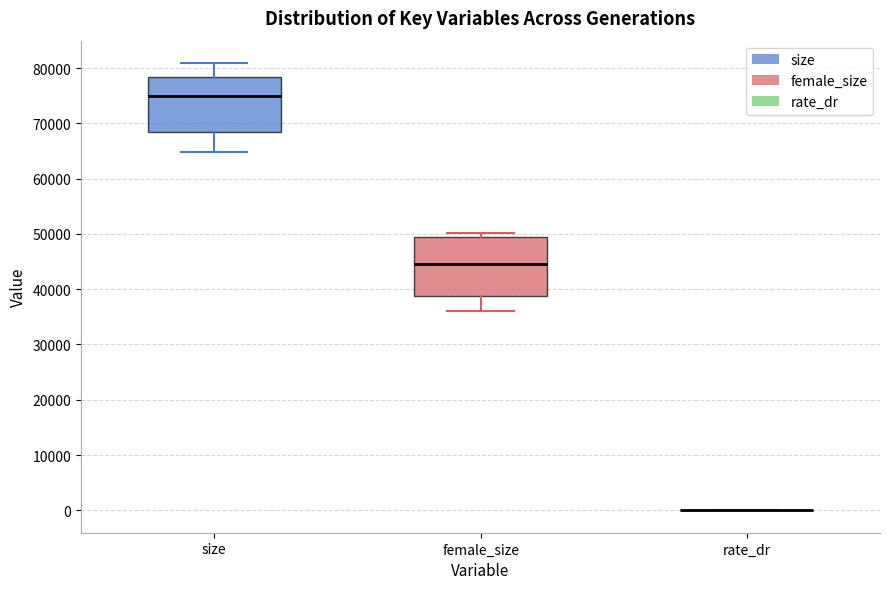

Reading left to right, read every box against the y-axis: the position of its median line, the range the box covers, and the ends of its whiskers. The values are not printed on the chart, so give them approximately, as read against the axis.

size: median 75000, box 68000 to 78000, whiskers 65000 to 81000
female_size: median 45000, box 39000 to 50000, whiskers 36000 to 50000 (just above the box's upper edge)
rate_dr: box collapsed to a line at 0, whiskers 0 to 0